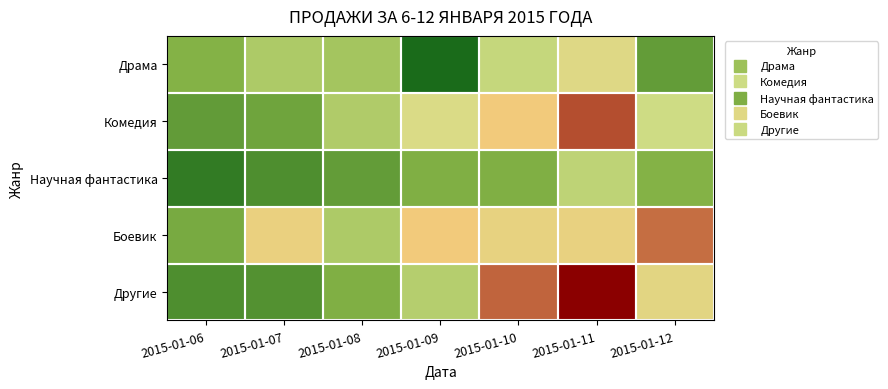

At which category is the sum across all series the highest?

2015-01-11